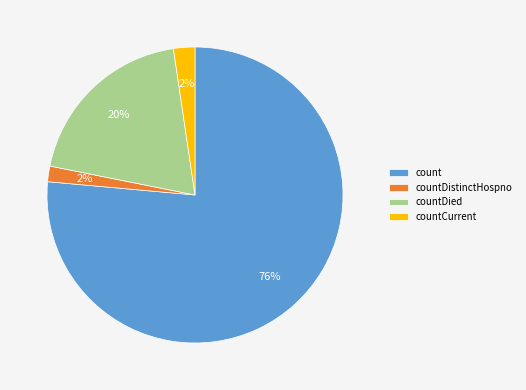

Combined, do countCurrent and countDied account for over 50%?

No